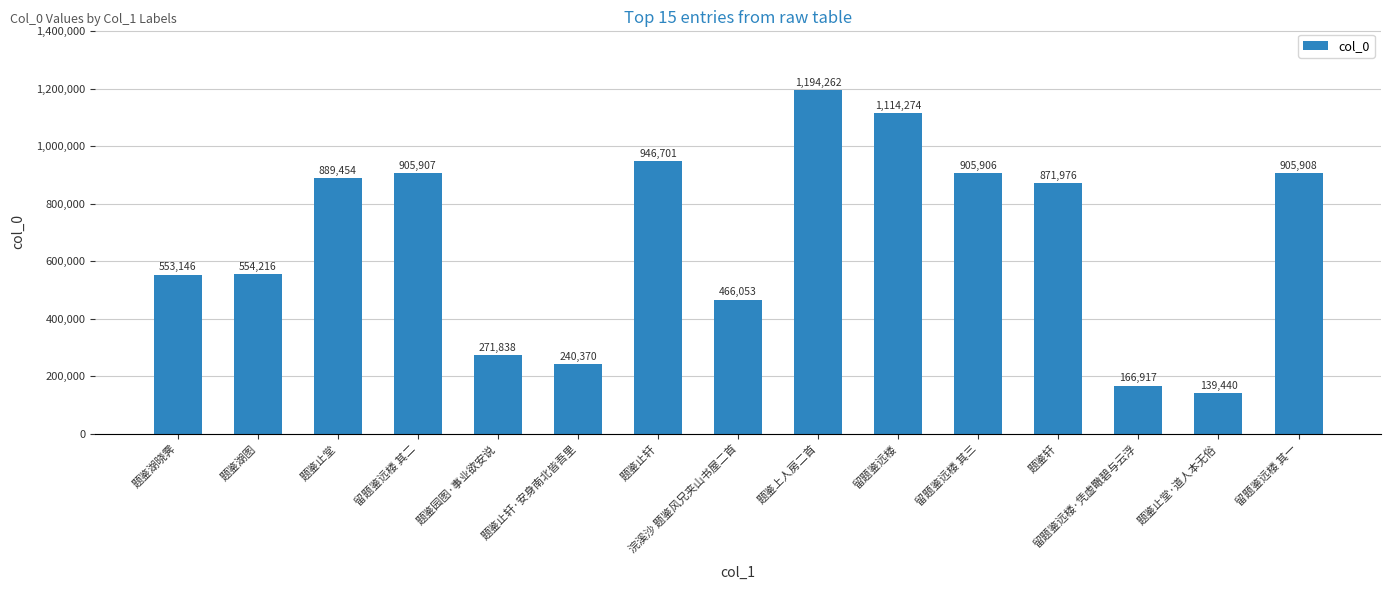

Rank the categories by value from lowest to highest.

题鉴止堂·道人本无俗, 留题鉴远楼·凭虚瞰碧与云浮, 题鉴止轩·安身南北皆吾里, 题鉴园图·事业欲安说, 浣溪沙 题鉴风兄夹山书屋二首, 题鉴湖晓霁, 题鉴湖图, 题鉴轩, 题鉴止堂, 留题鉴远楼 其三, 留题鉴远楼 其二, 留题鉴远楼 其一, 题鉴止轩, 留题鉴远楼, 题鉴上人房二首